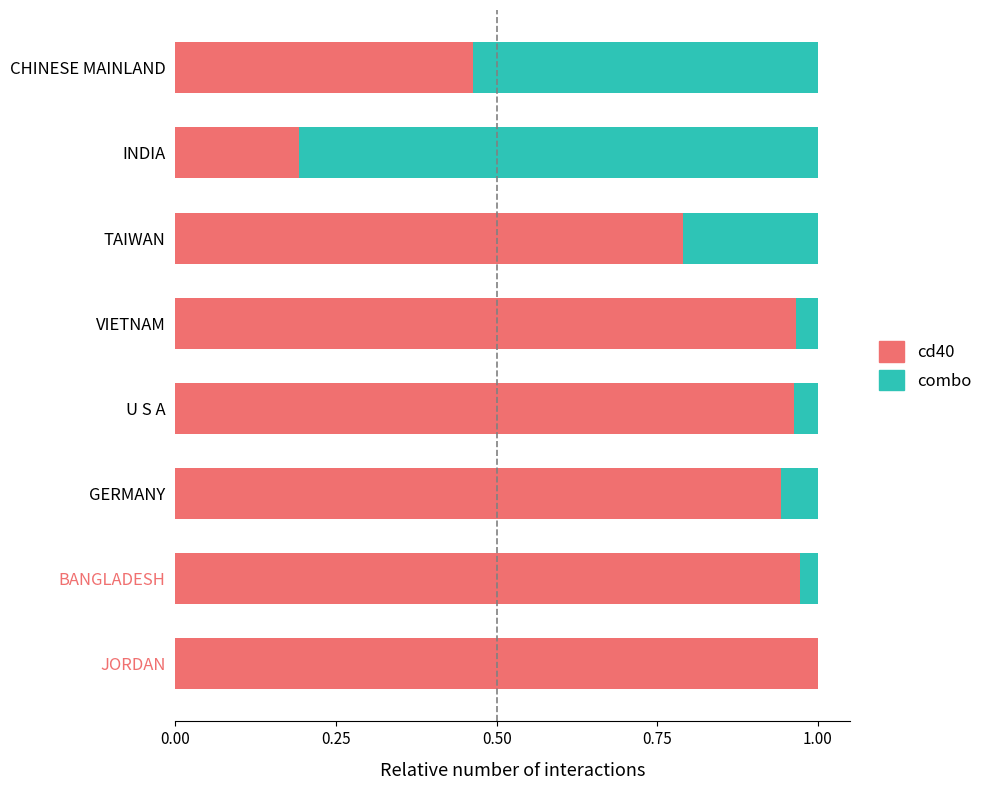

The value of cd40 at BANGLADESH is 1.0. True or false?

True